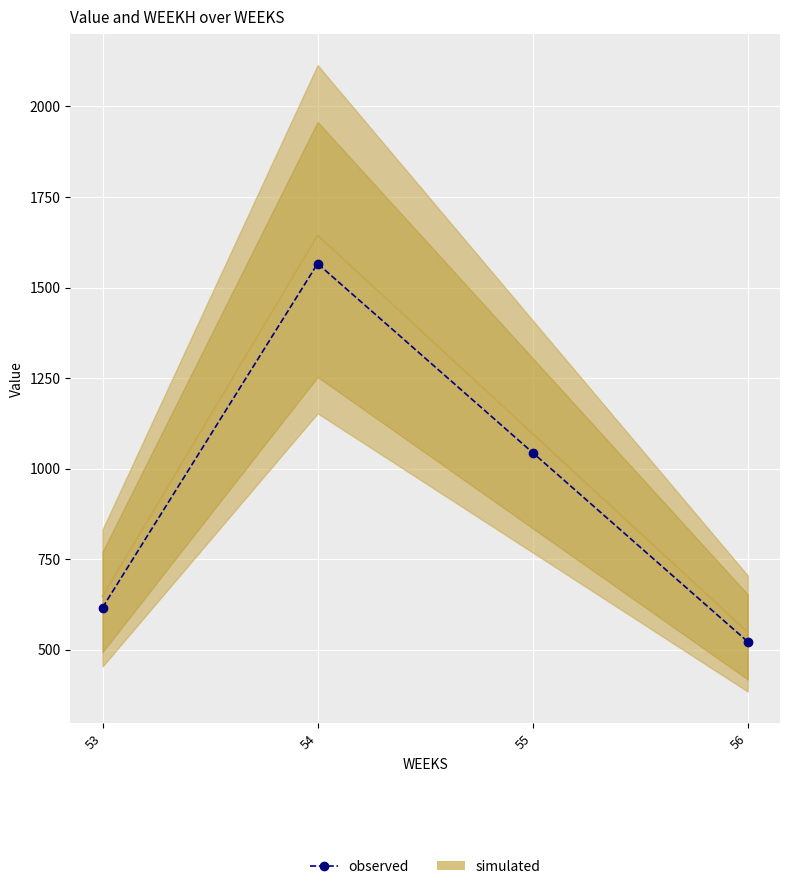

Which category has the lowest value across all series?

56